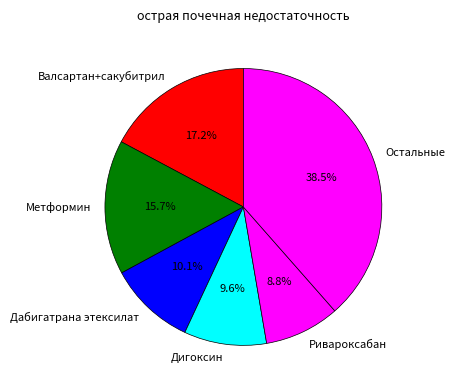

How much of the chart is everything except Дабигатрана этексилат?

89.9%